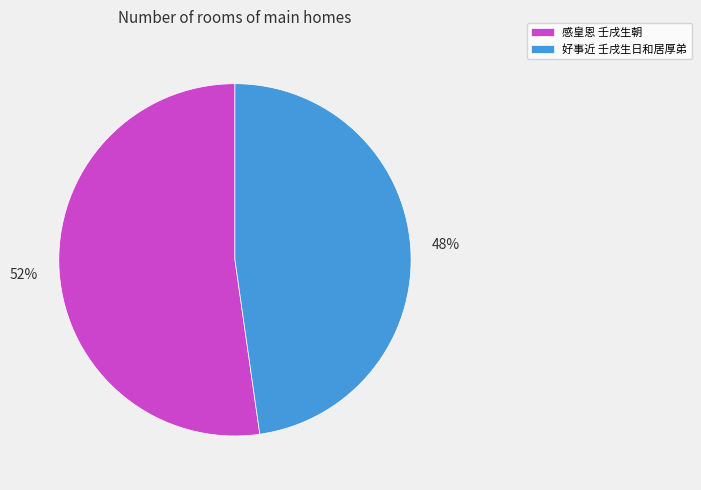

Which slice is the largest?

感皇恩 壬戌生朝